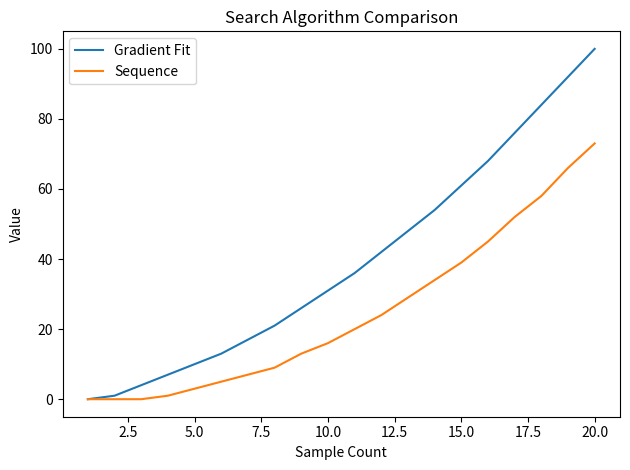

Reading left to right, extract all data points from this chart.

Gradient Fit: 0	1	4	7	10	13	17	21	26	31	36	42	48	54	61	68	76	84	92	100
Sequence: 0	0	0	1	3	5	7	9	13	16	20	24	29	34	39	45	52	58	66	73